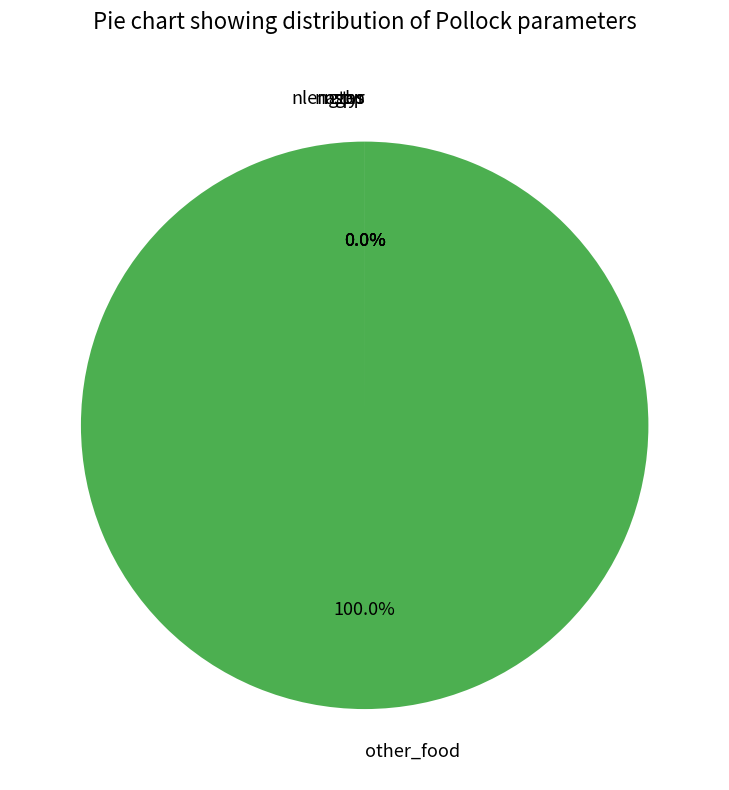

Does other_food account for over 50% of the chart?

Yes